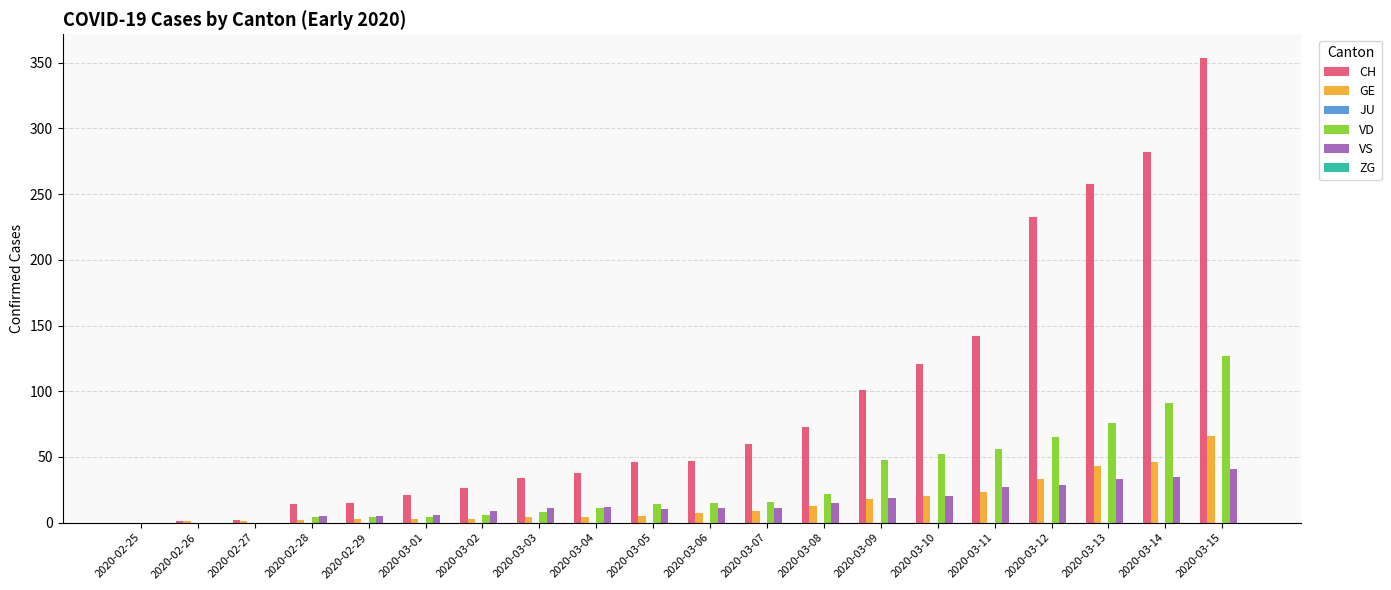

The GE series shows 66 at 2020-03-15. True or false?

True